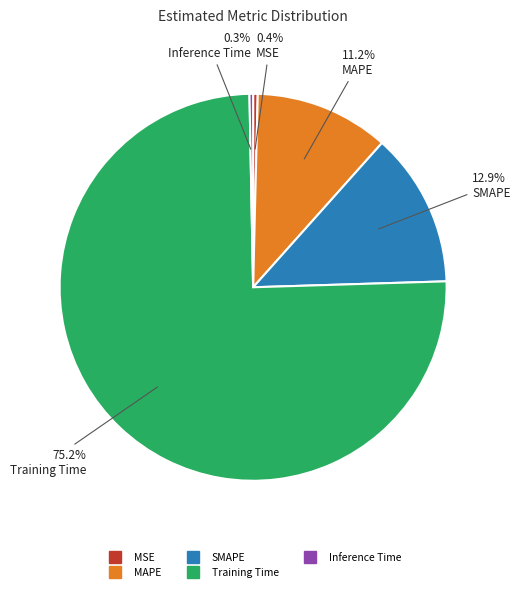

Which slice is the largest?

Training Time